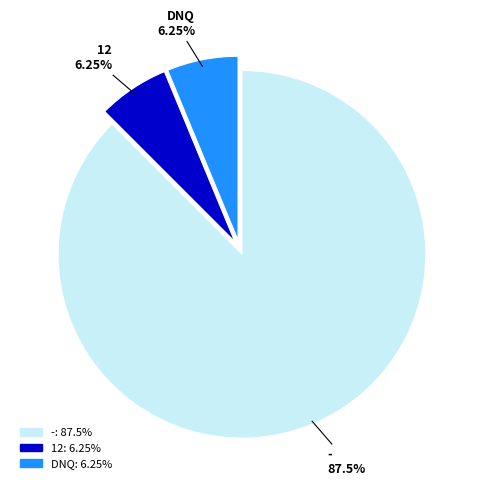

How many slices are in this pie chart?

3